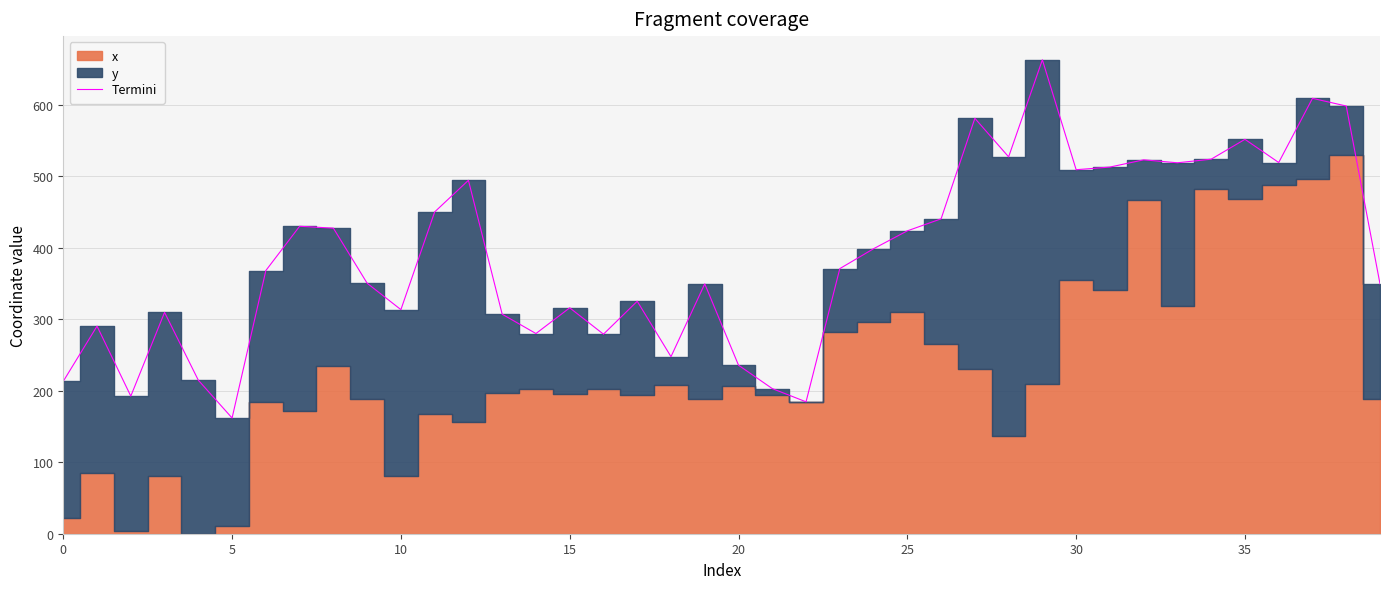

Where is the data nearest to the value 412?

25